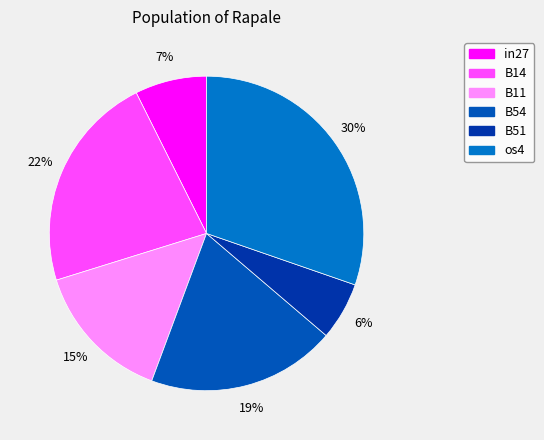

Count the number of slices in the pie.

6